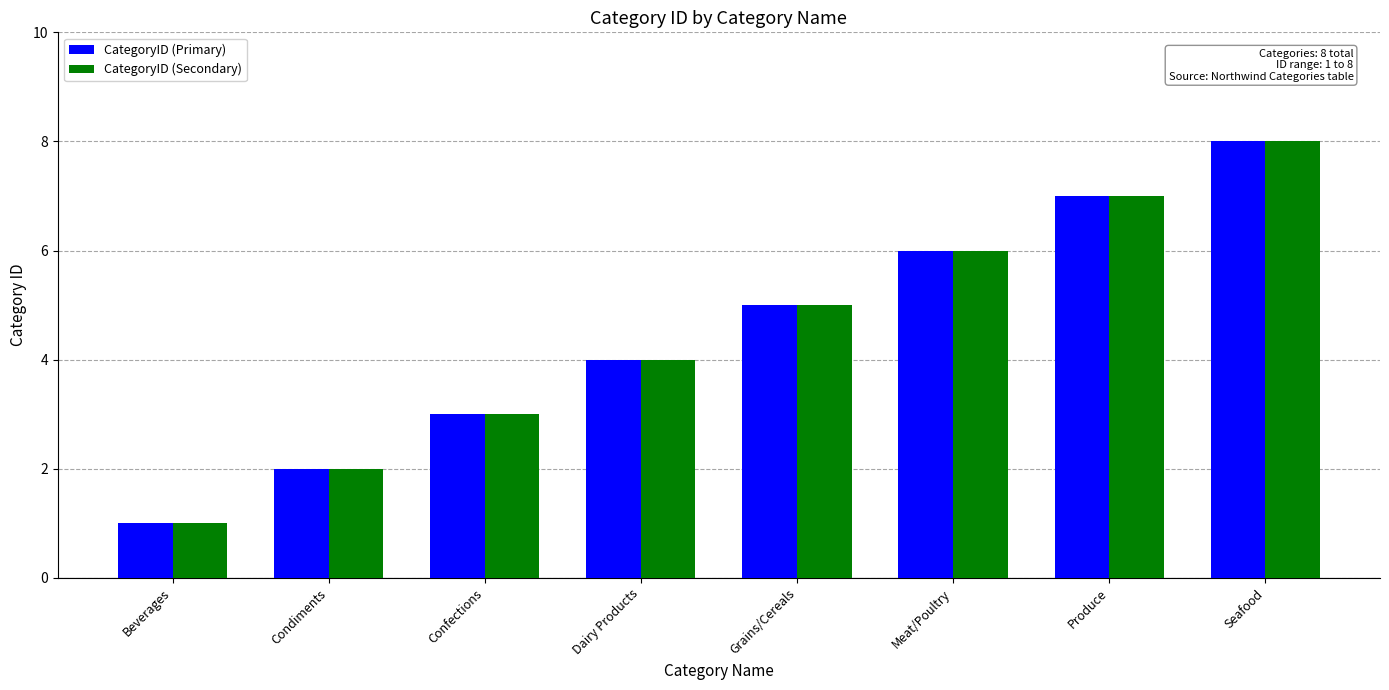

Is the value of CategoryID (Primary) at Dairy Products greater than the value of CategoryID (Secondary) at Confections?

Yes